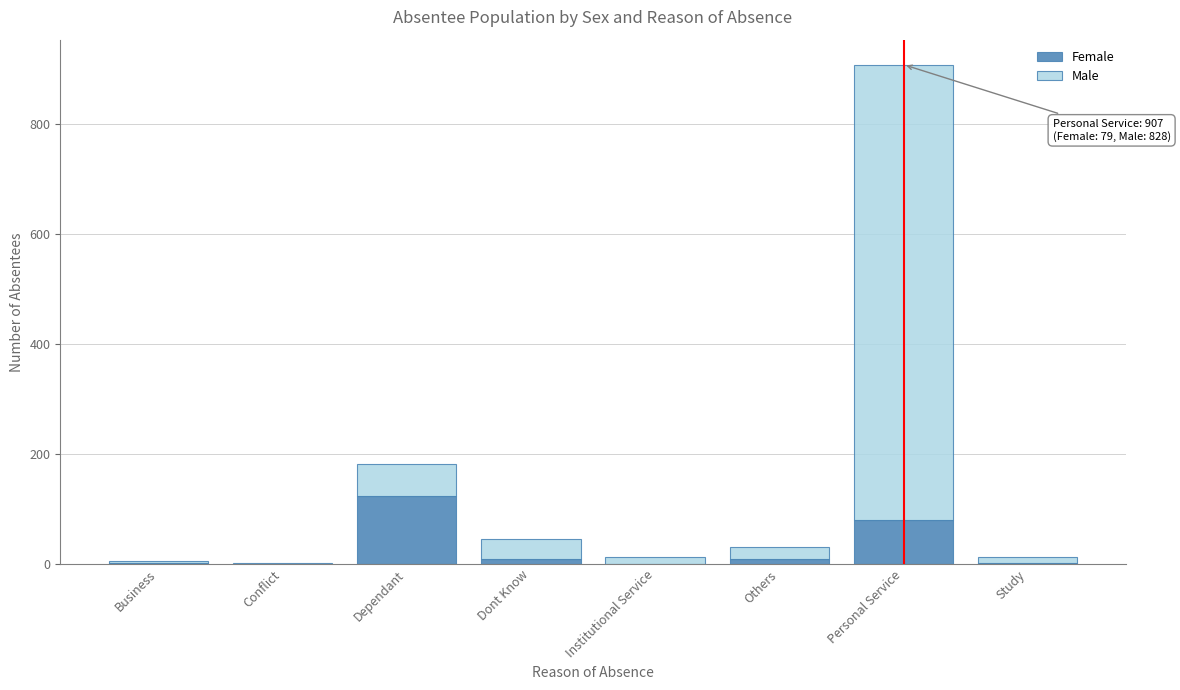

Is it true that Female equals 63 at Dependant?

False